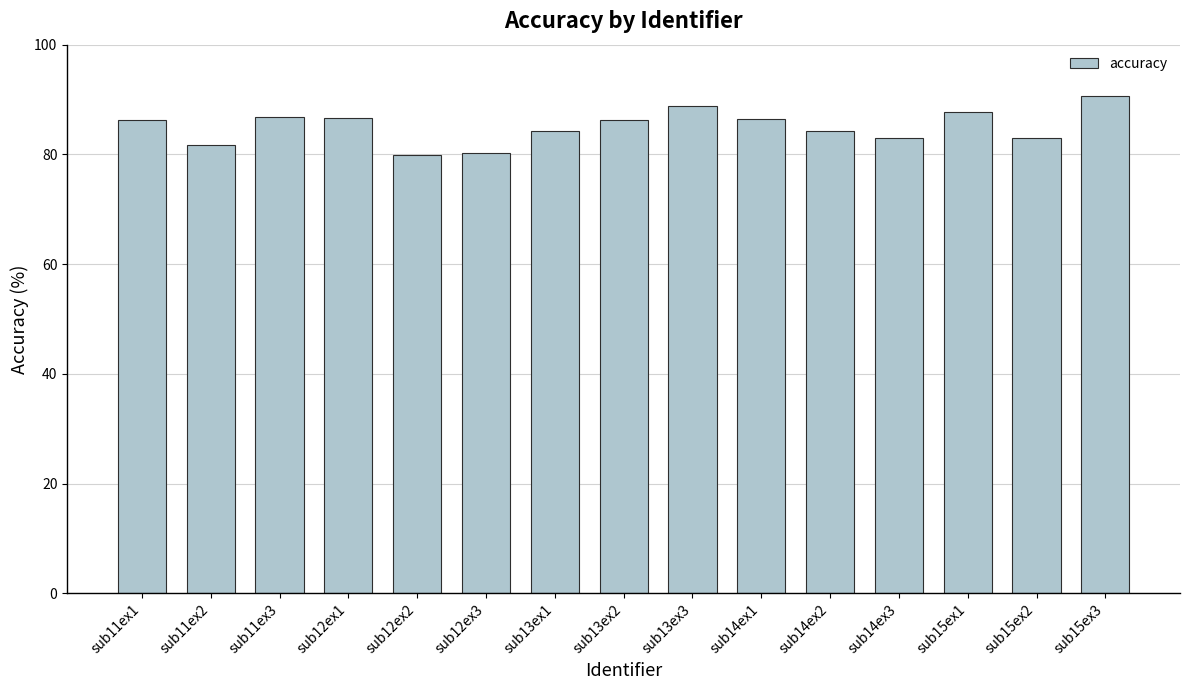

Between sub13ex3 and sub11ex1, which is larger?

sub13ex3